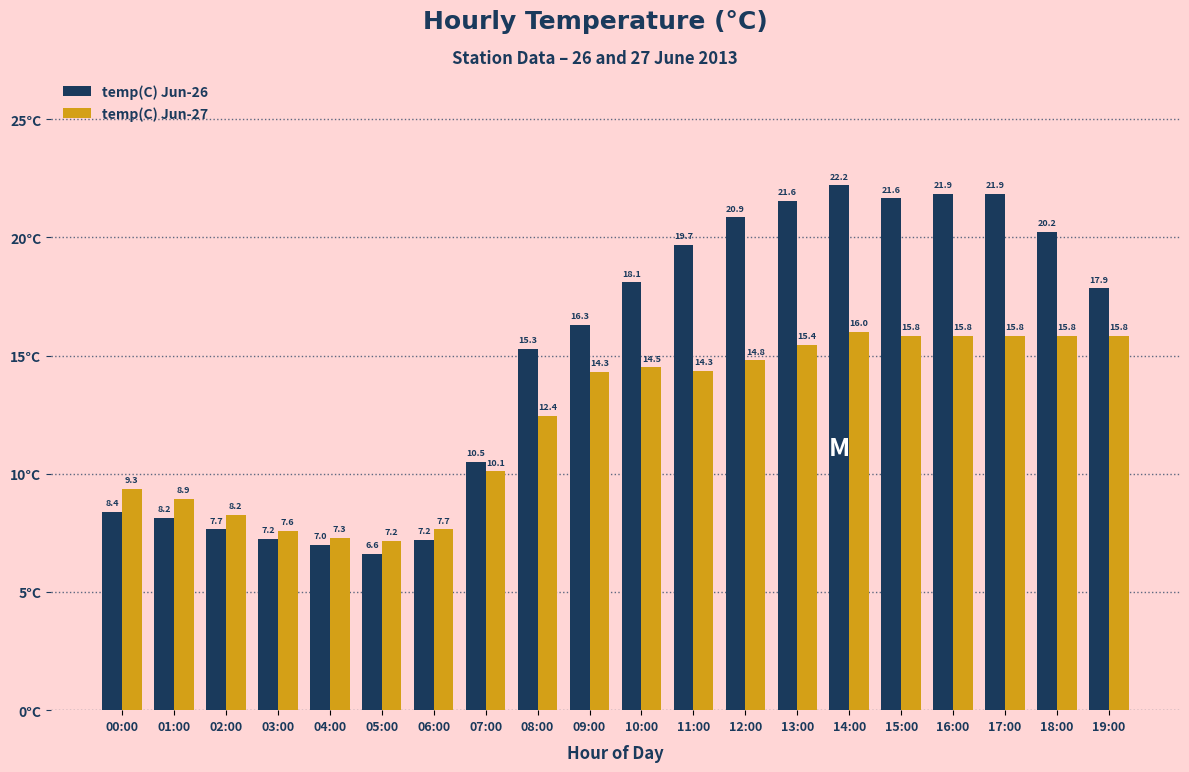

What are all the series names shown in the legend?

temp(C) Jun-26, temp(C) Jun-27